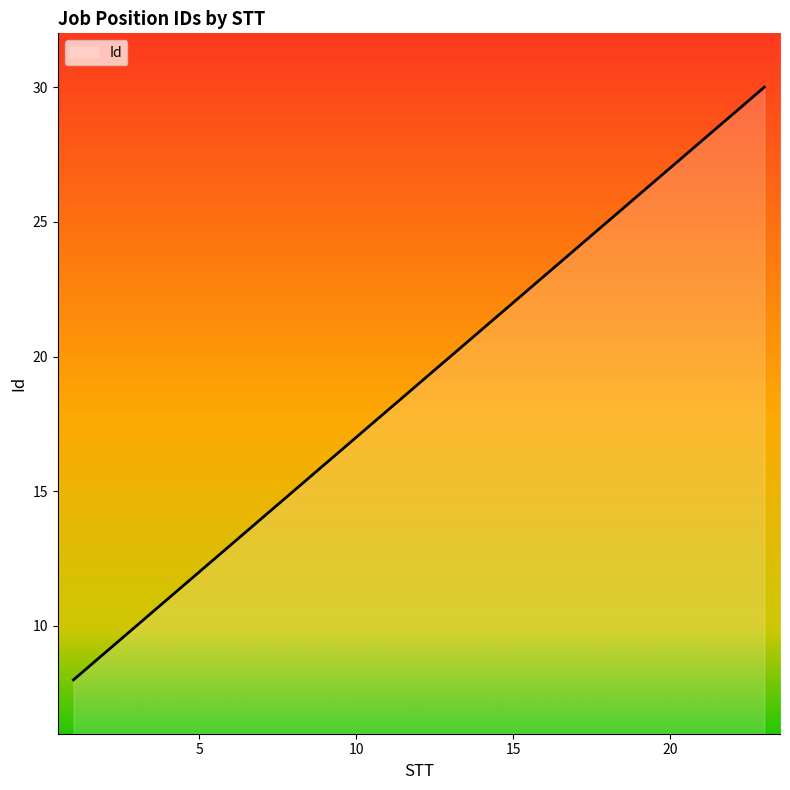

How many lines are shown in the chart?

1